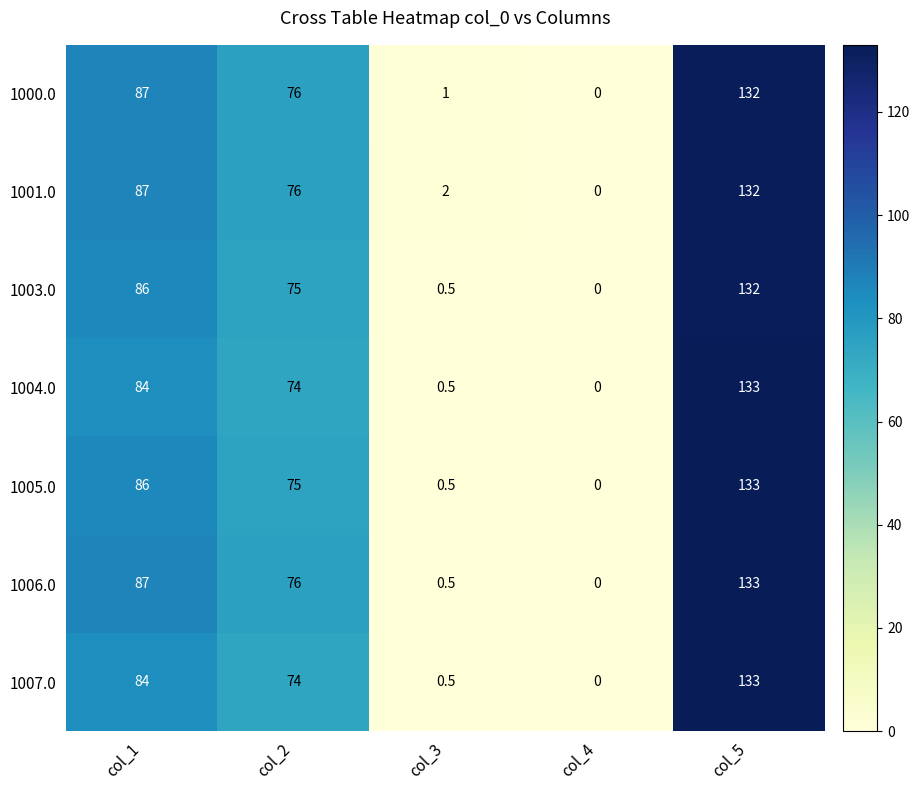

Is it true that 1000.0 equals 1.0 at col_3?

True